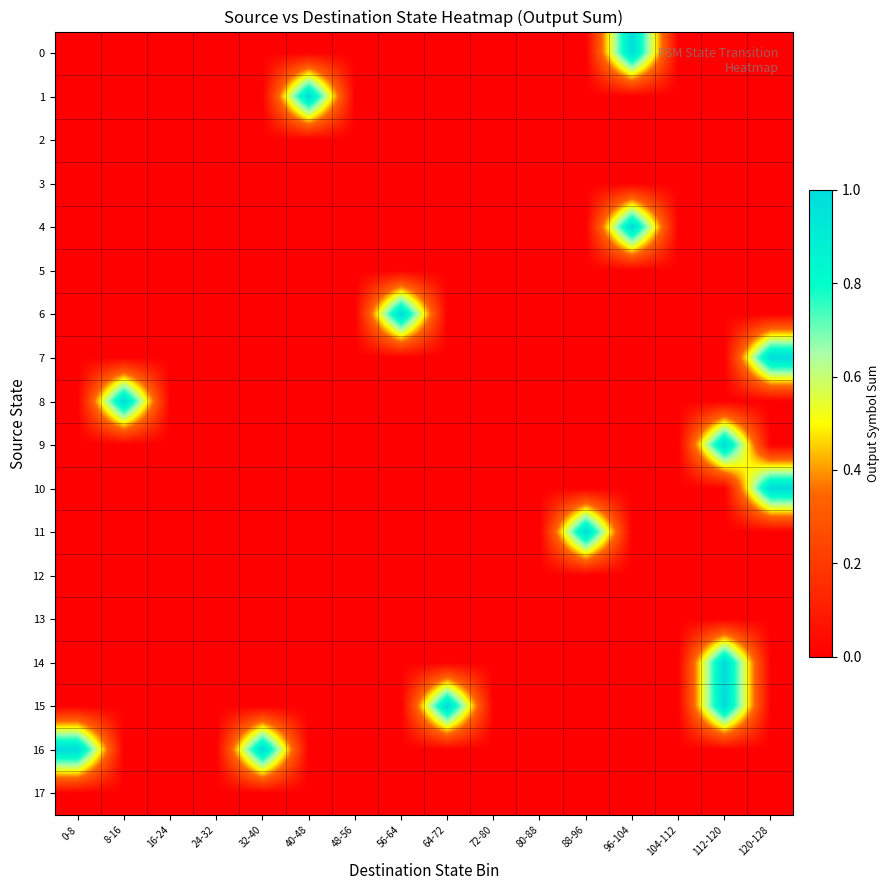

Which series changed the most between 32-40 and 48-56?

16